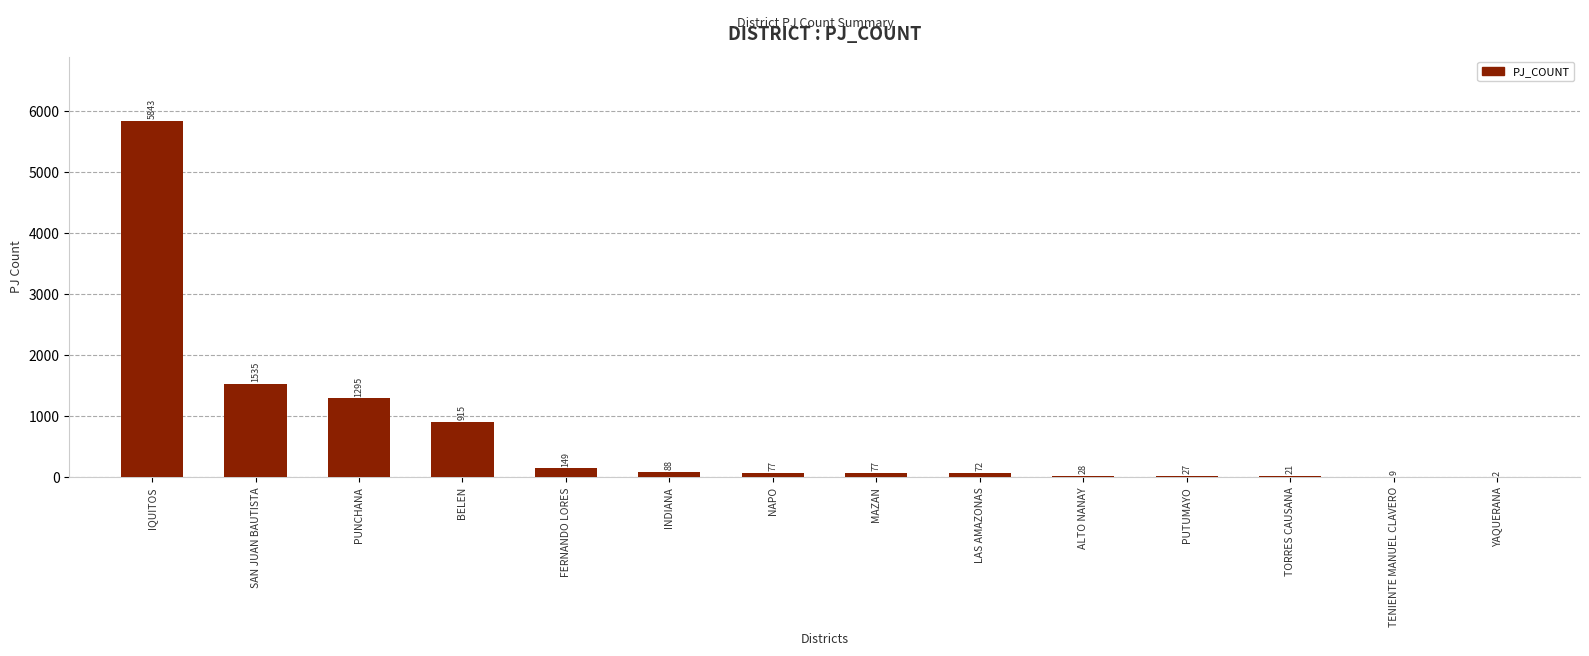

Where is the data nearest to the value 2922?

SAN JUAN BAUTISTA